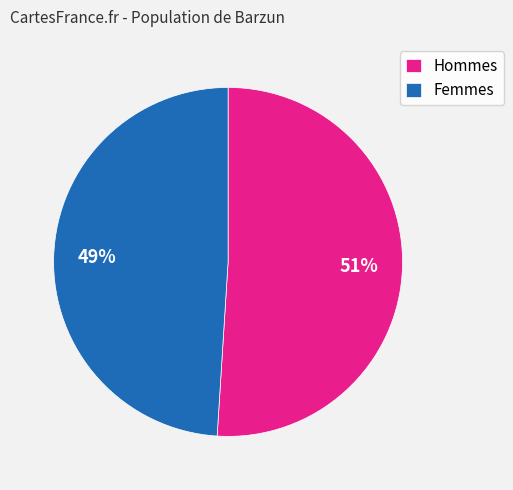

Is the sum of Femmes and Hommes greater than half?

Yes